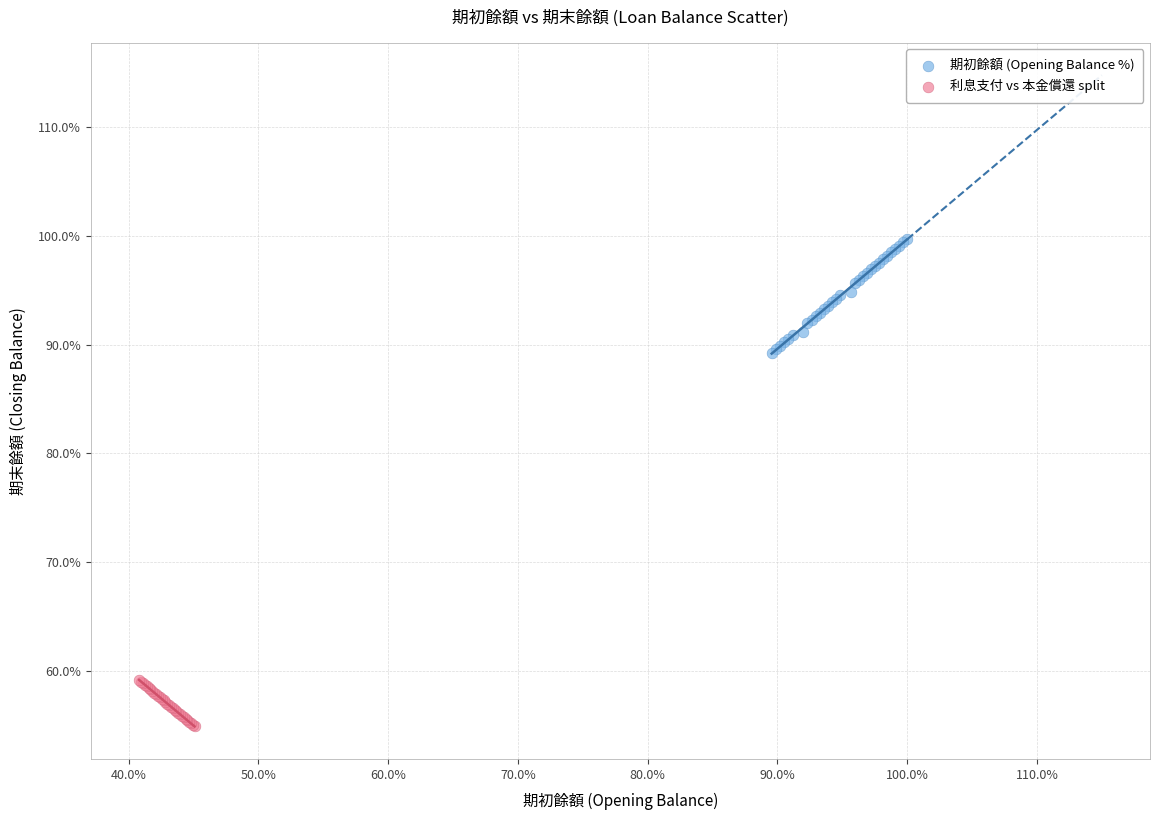

Which series contains the lowest Y value?

利息支付 vs 本金償還 split